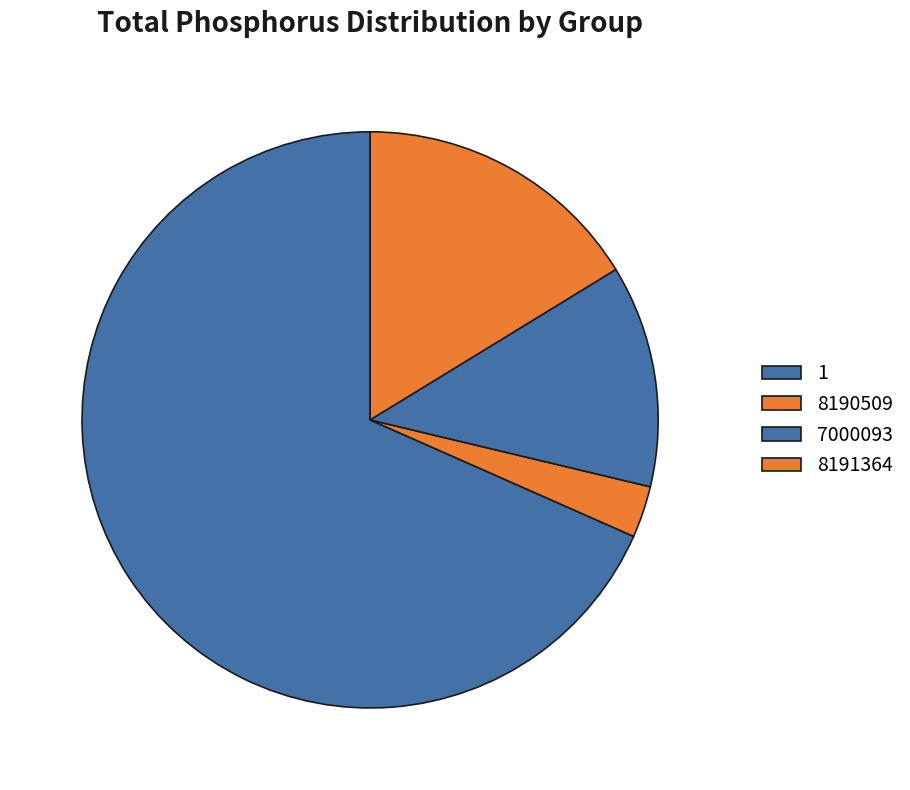

How many slices are in this pie chart?

4